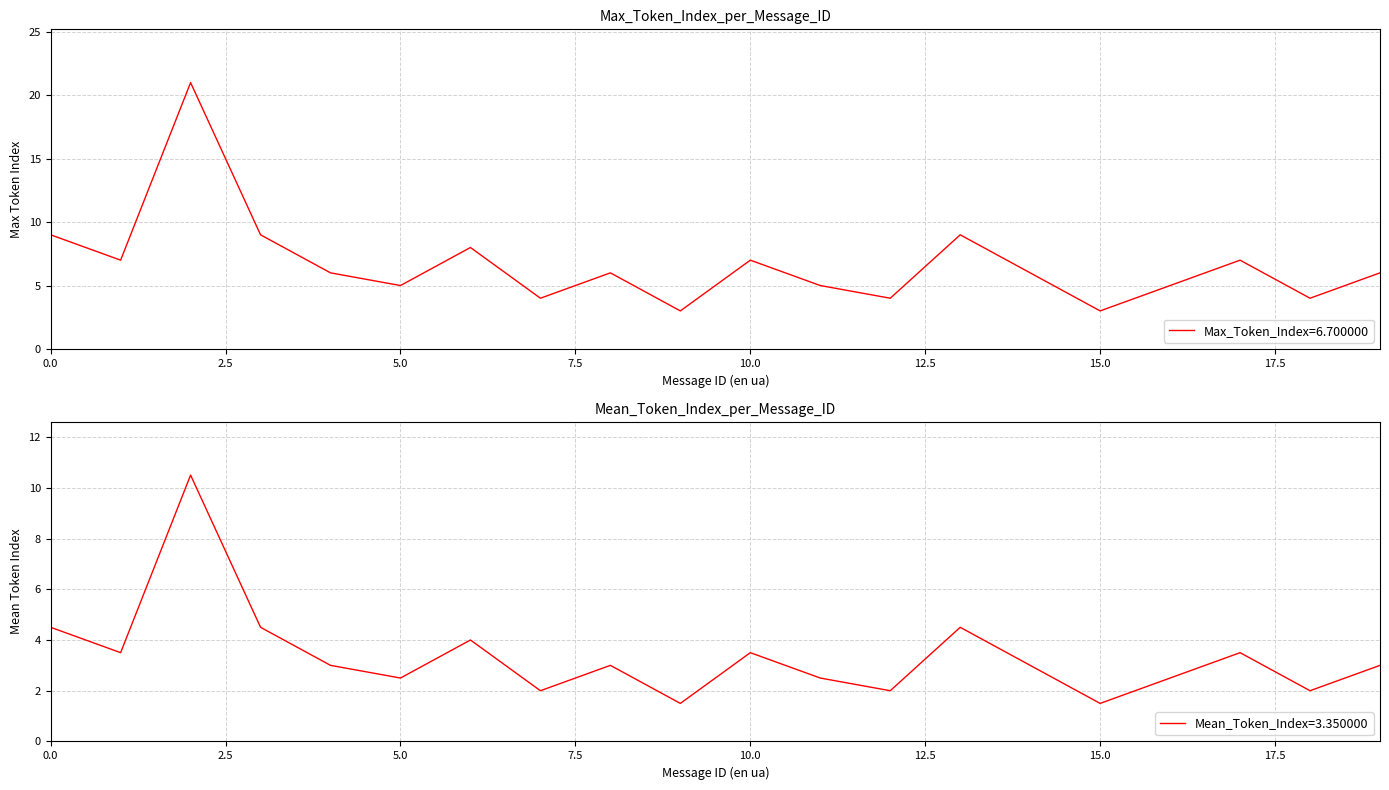

True or false: mean_token_index and max_token_index intersect in this chart.

False